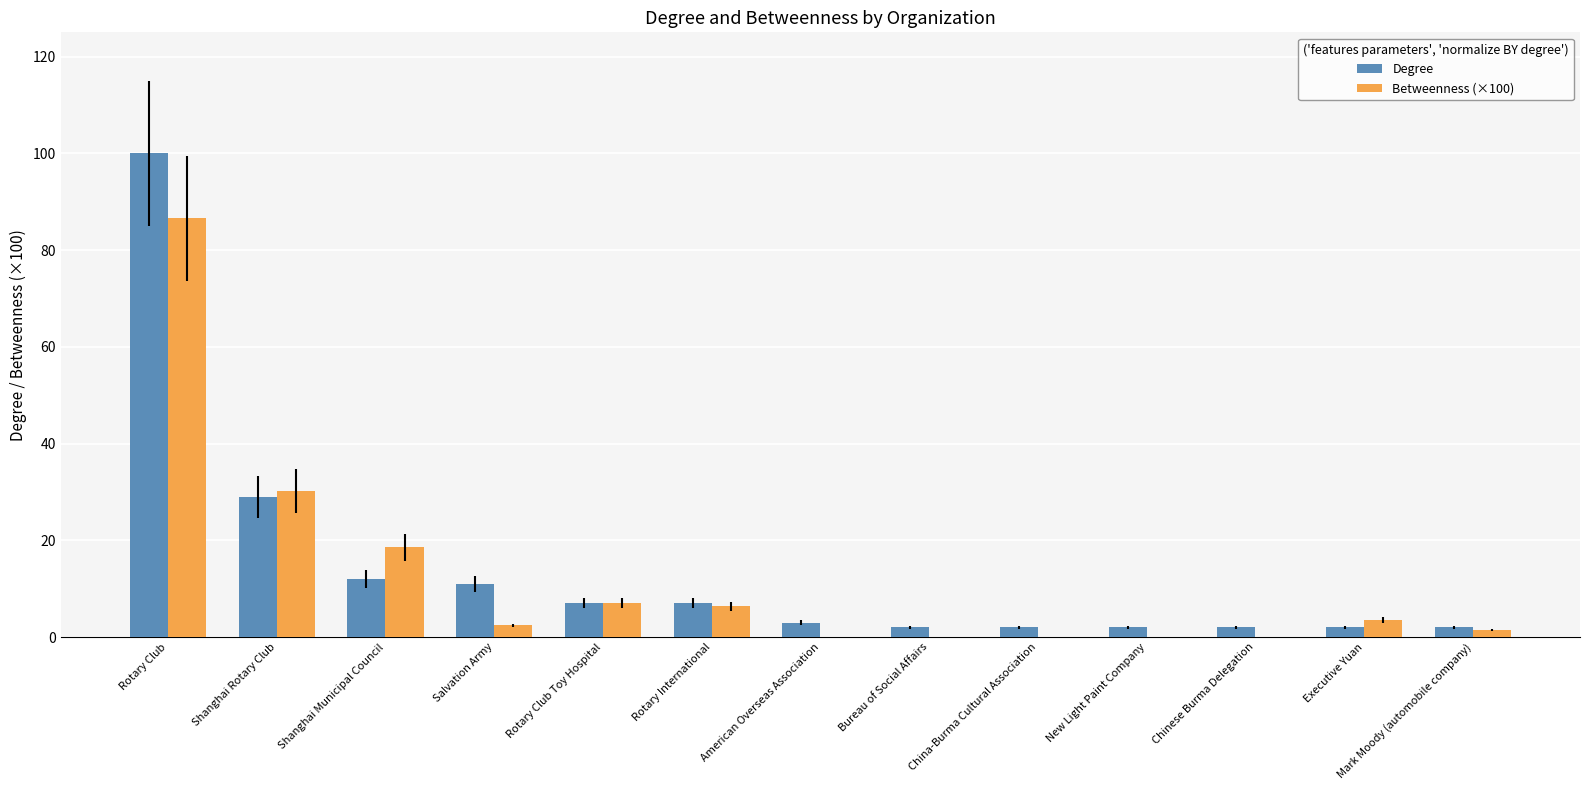

What is the highest value of the Degree series?

100.0